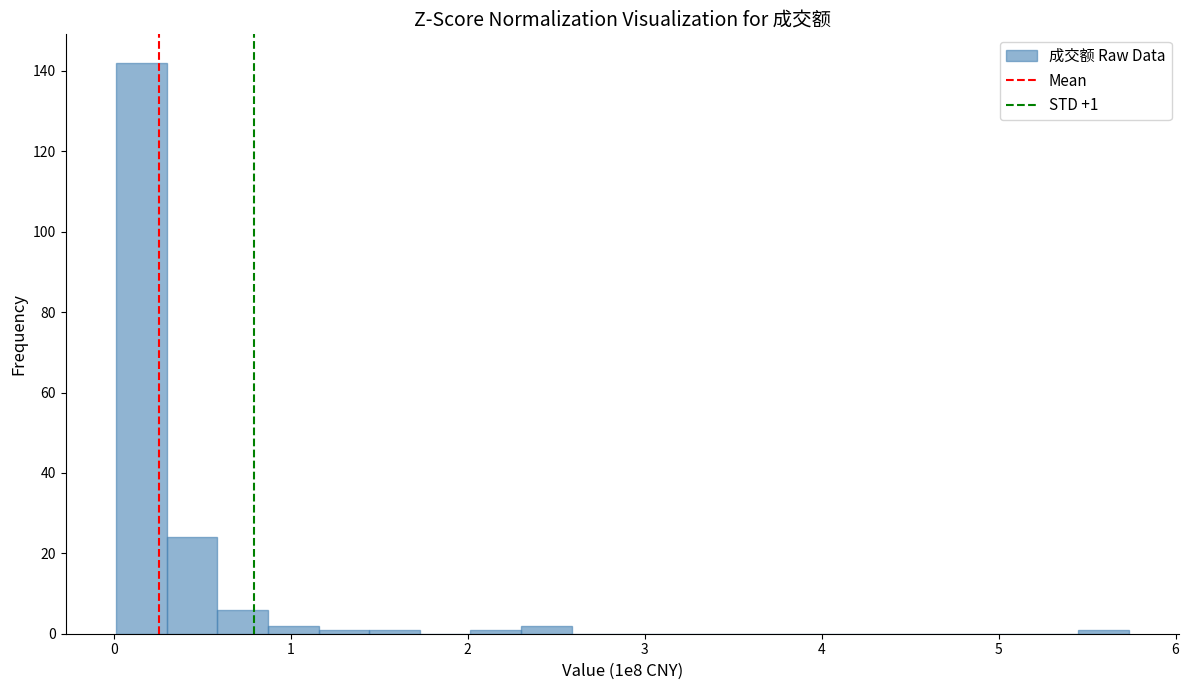

Around what value on the x-axis is the tallest bar? Give the approximate position of its centre, as read against the axis.

0.2